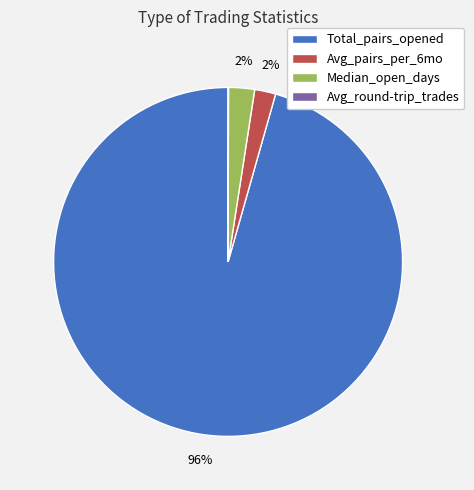

To the nearest percent, what is the average slice percentage?

25%